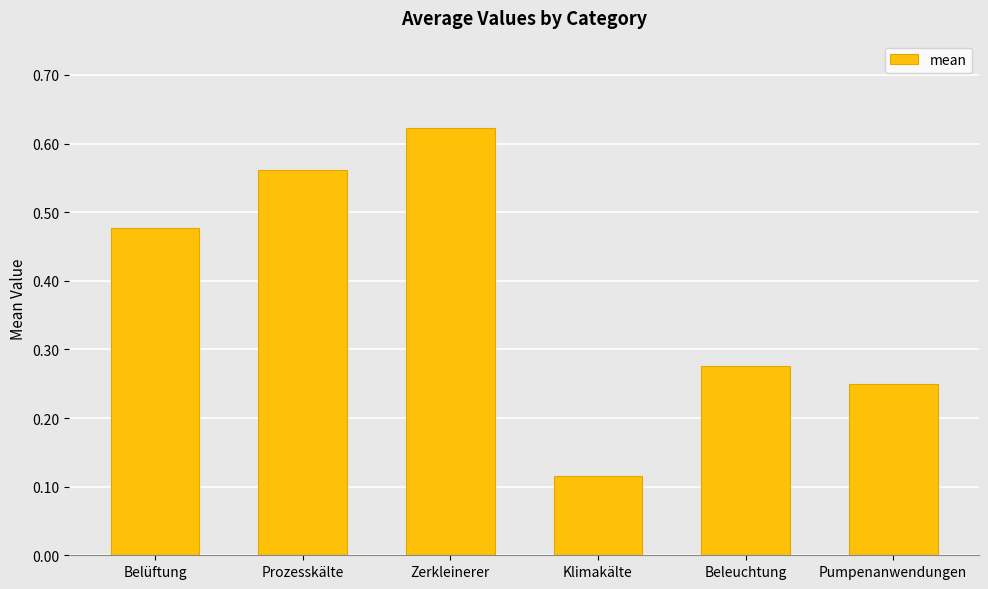

Rank the categories by value from lowest to highest.

Klimakälte, Pumpenanwendungen, Beleuchtung, Belüftung, Prozesskälte, Zerkleinerer